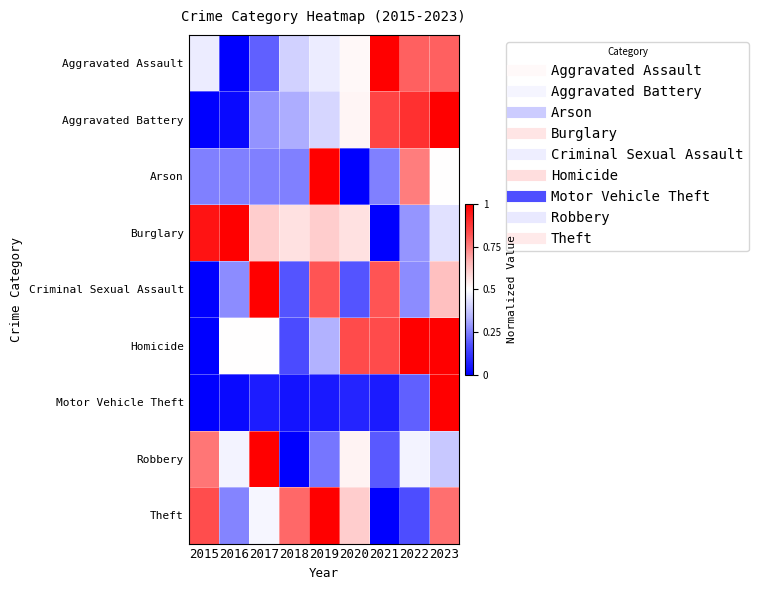

Reading left to right, list all the values displayed in this chart.

Aggravated Assault: 2015=0.5	2016=0.0	2017=0.2	2018=0.4	2019=0.5	2020=0.5	2021=1.0	2022=0.8	2023=0.8
Aggravated Battery: 2015=0.0	2016=0.0	2017=0.3	2018=0.3	2019=0.4	2020=0.5	2021=0.8	2022=0.9	2023=1.0
Arson: 2015=0.2	2016=0.2	2017=0.2	2018=0.2	2019=1.0	2020=0.0	2021=0.2	2022=0.8	2023=0.5
Burglary: 2015=1.0	2016=1.0	2017=0.6	2018=0.6	2019=0.6	2020=0.6	2021=0.0	2022=0.3	2023=0.4
Criminal Sexual Assault: 2015=0.0	2016=0.3	2017=1.0	2018=0.2	2019=0.8	2020=0.2	2021=0.8	2022=0.3	2023=0.6
Homicide: 2015=0.0	2016=0.5	2017=0.5	2018=0.2	2019=0.3	2020=0.8	2021=0.8	2022=1.0	2023=1.0
Motor Vehicle Theft: 2015=0.0	2016=0.0	2017=0.1	2018=0.0	2019=0.1	2020=0.1	2021=0.1	2022=0.2	2023=1.0
Robbery: 2015=0.8	2016=0.5	2017=1.0	2018=0.0	2019=0.2	2020=0.5	2021=0.2	2022=0.5	2023=0.4
Theft: 2015=0.8	2016=0.3	2017=0.5	2018=0.8	2019=1.0	2020=0.6	2021=0.0	2022=0.2	2023=0.8